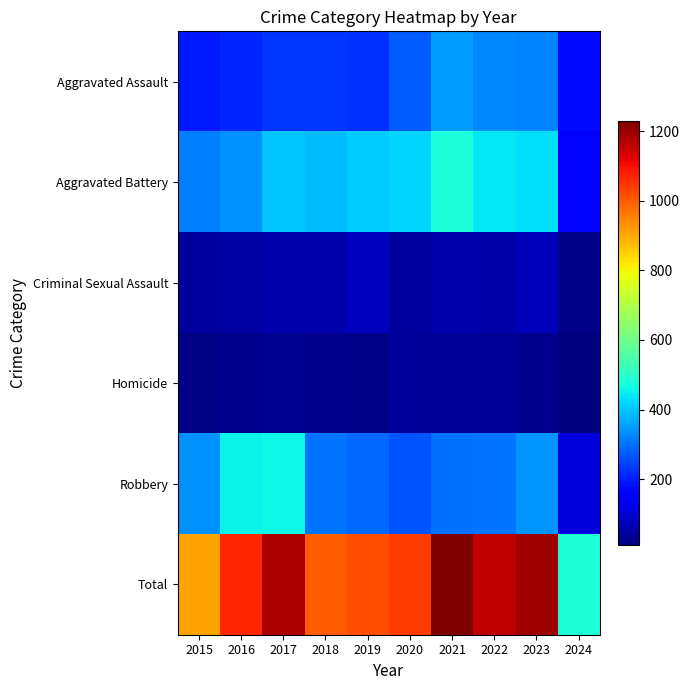

At which category is the sum across all series the highest?

2021